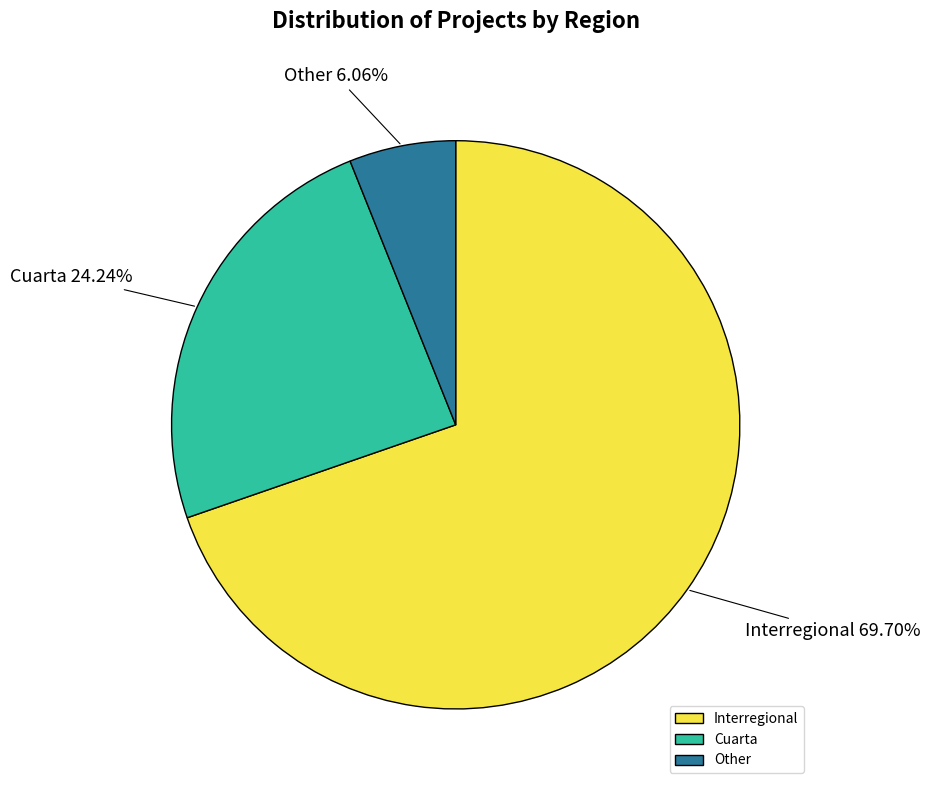

Which slice represents more than half of the pie?

Interregional